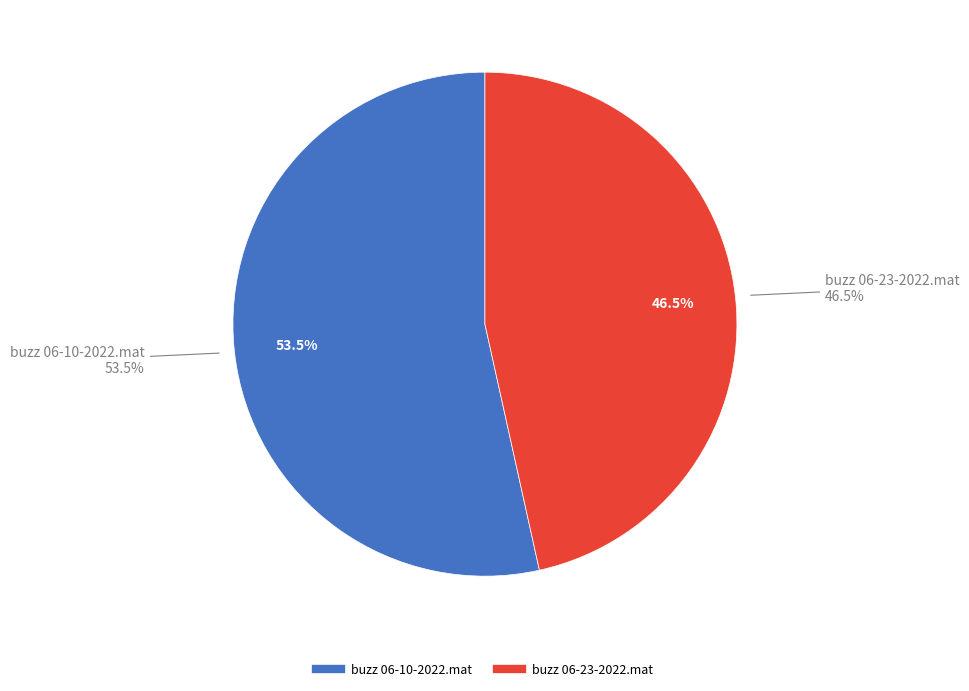

What is the smallest slice in the pie chart?

buzz 06-23-2022.mat